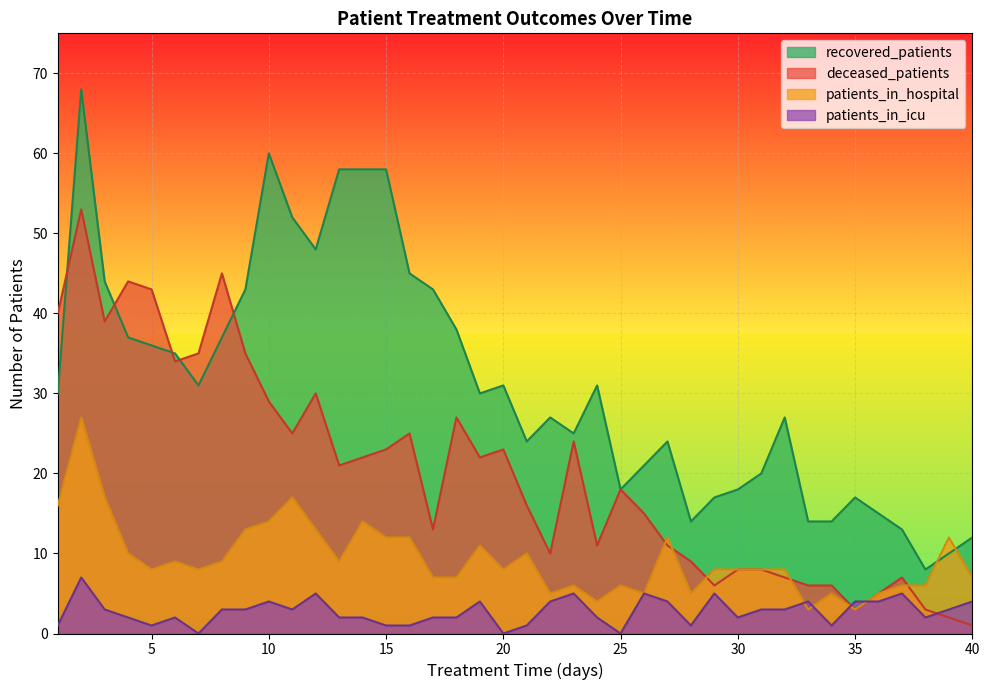

What is the greatest value displayed?

68